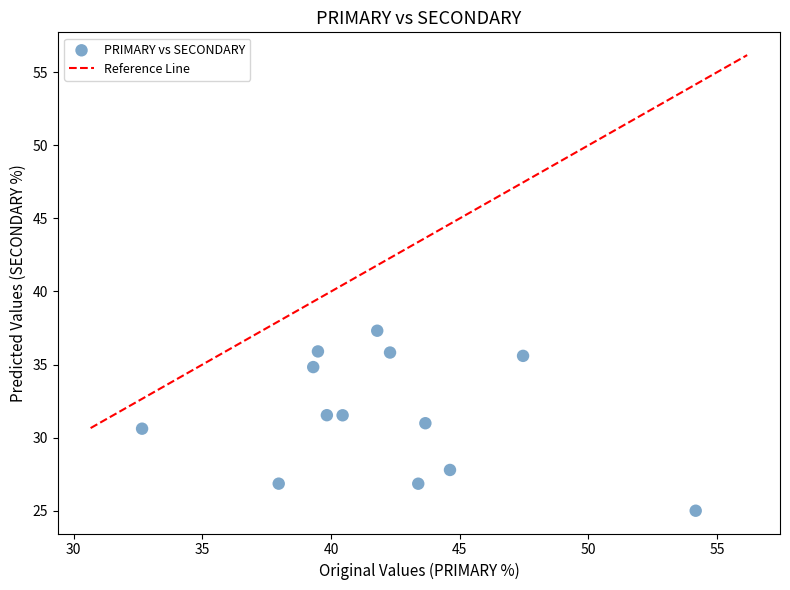

What is the range of X values (max minus min)?

21.5